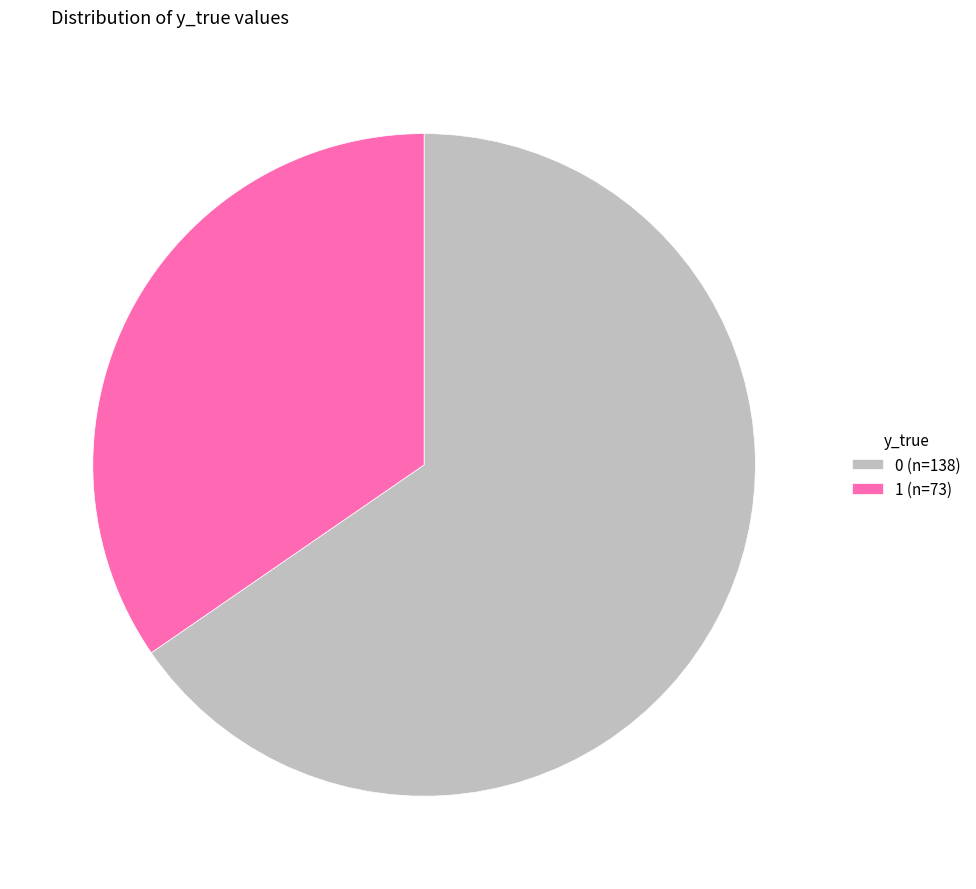

Combined, do 1 (n=73) and 0 (n=138) account for over 50%?

Yes